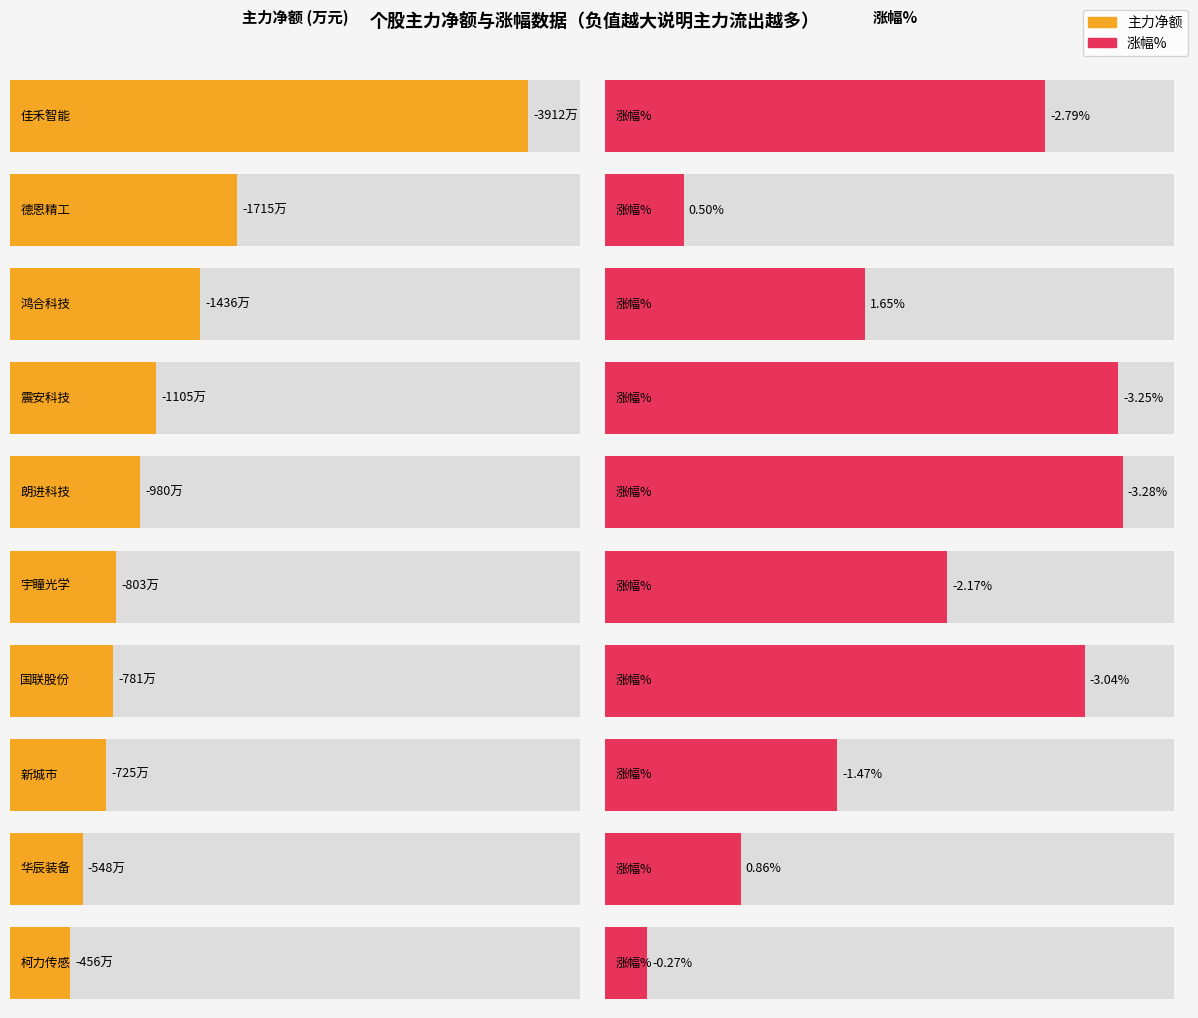

Which series changed the most between 震安科技 and 宇瞳光学?

主力净额